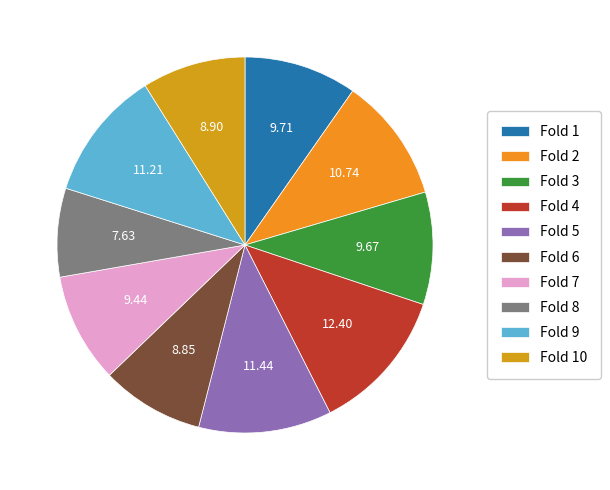

To the nearest percent, what percentage of the pie is Fold 6?

9%